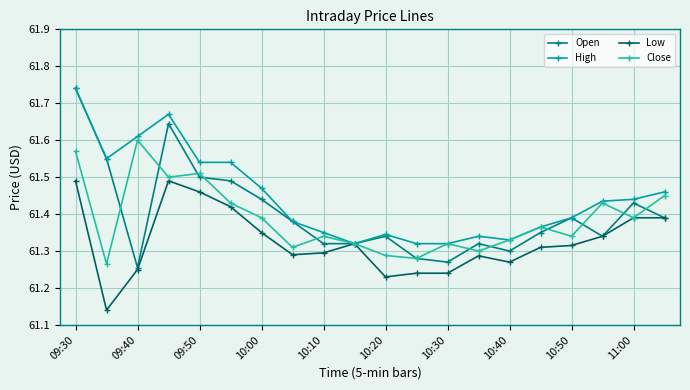

How many High values are between 61 and 62?

20